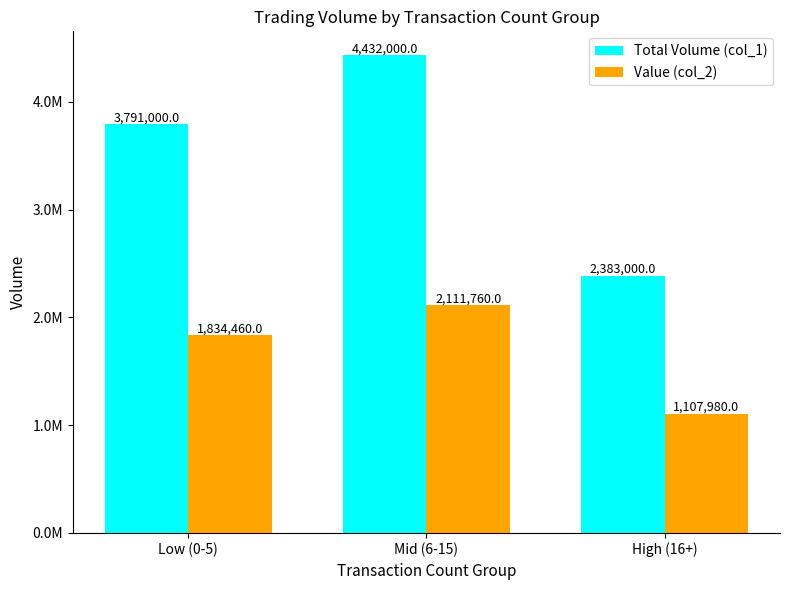

What is the difference between the Value (col_2) values at Low (0-5) and High (16+)?

726480